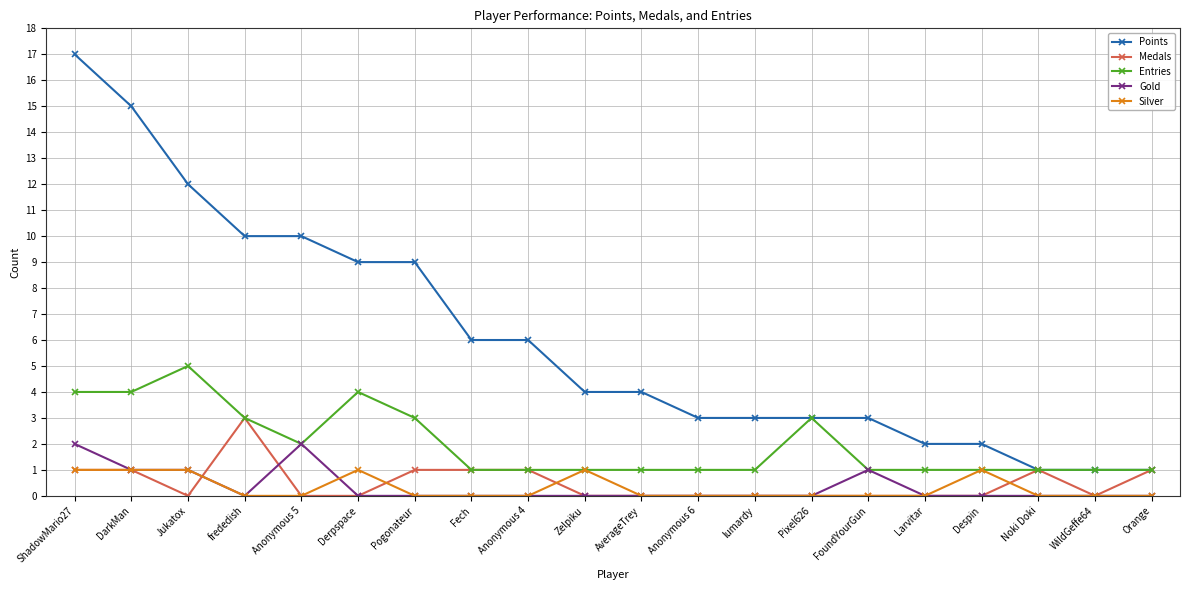

What is the value of the Points point at the 5th from the left?

10